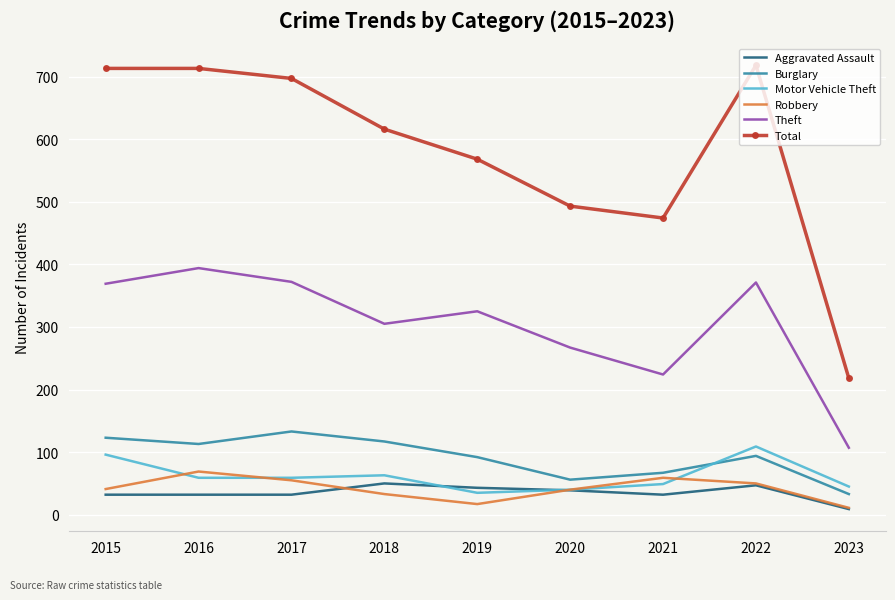

Which series has the largest range (max minus min)?

Total